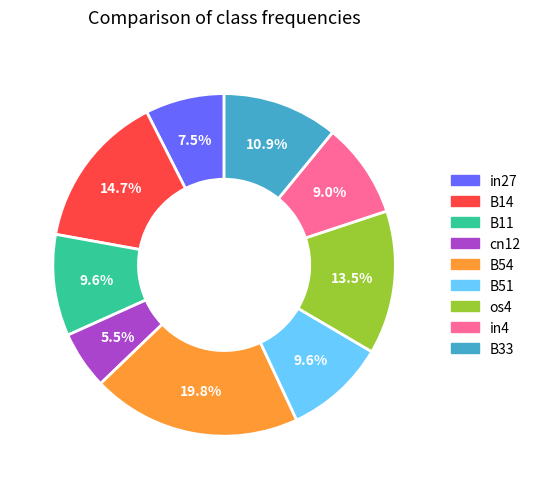

True or false: B51 accounts for 10% of the total.

True